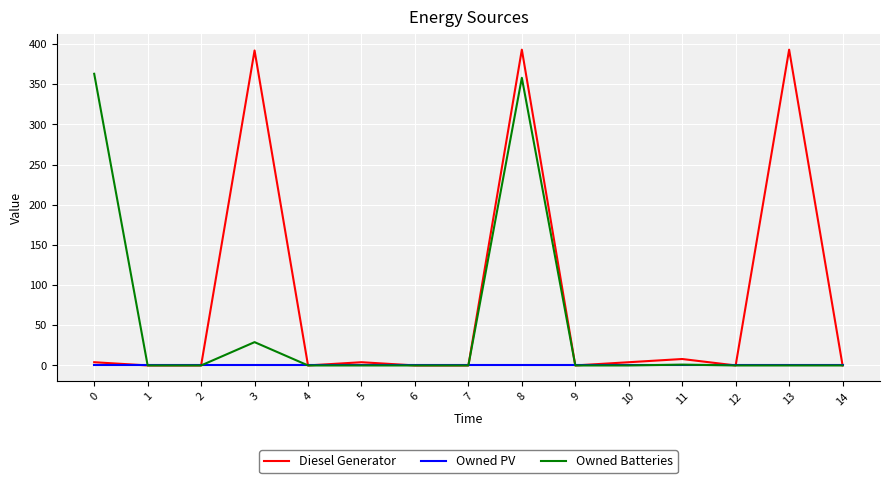

Is this an area chart (filled region under the line)?

No